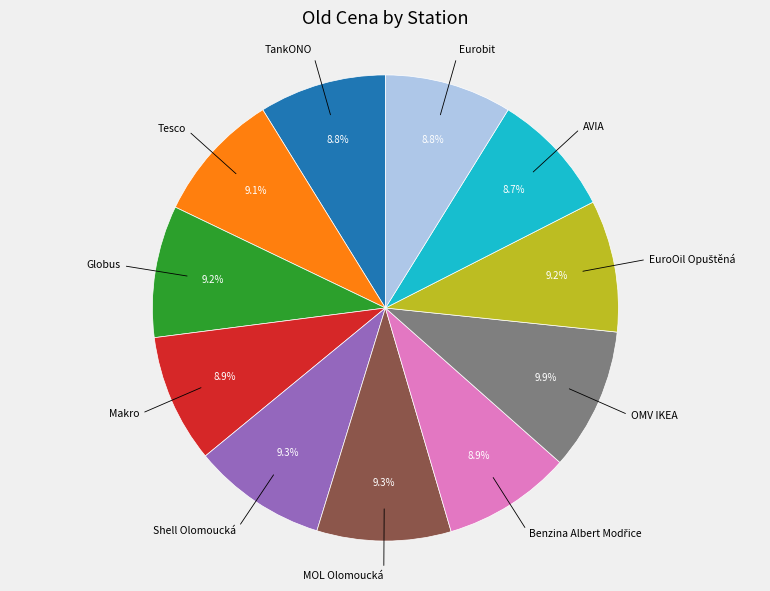

Is there a majority slice in this chart?

No